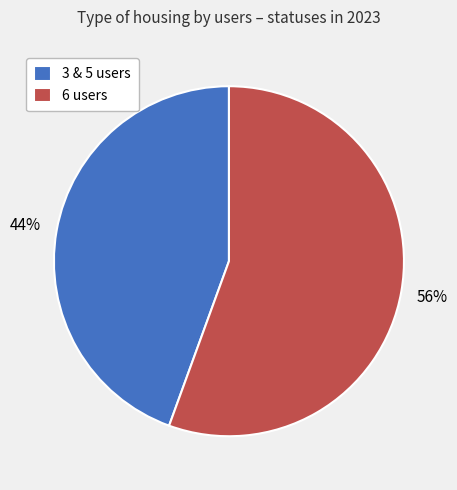

What is the majority slice?

6 users